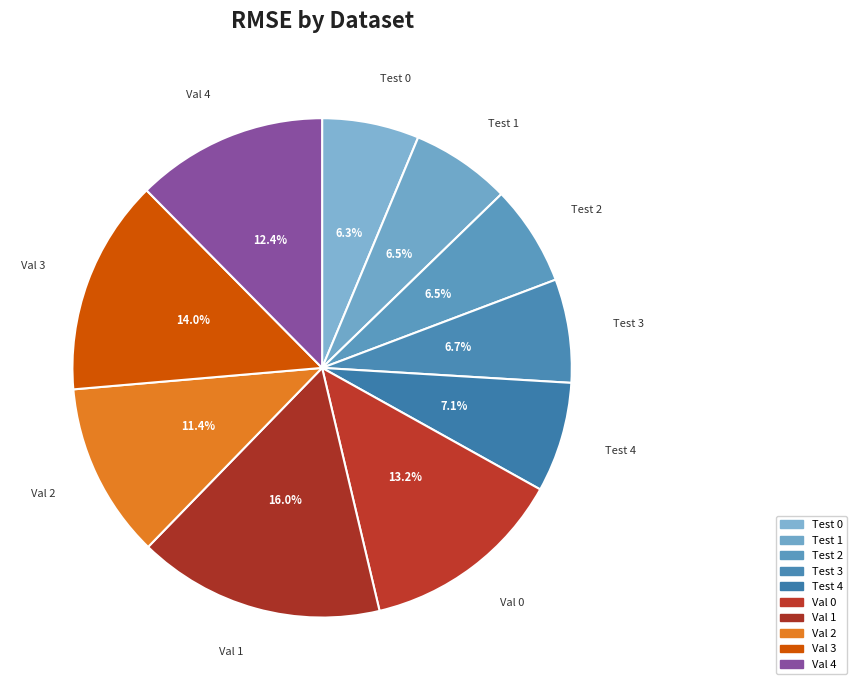

Count the number of slices in the pie.

10